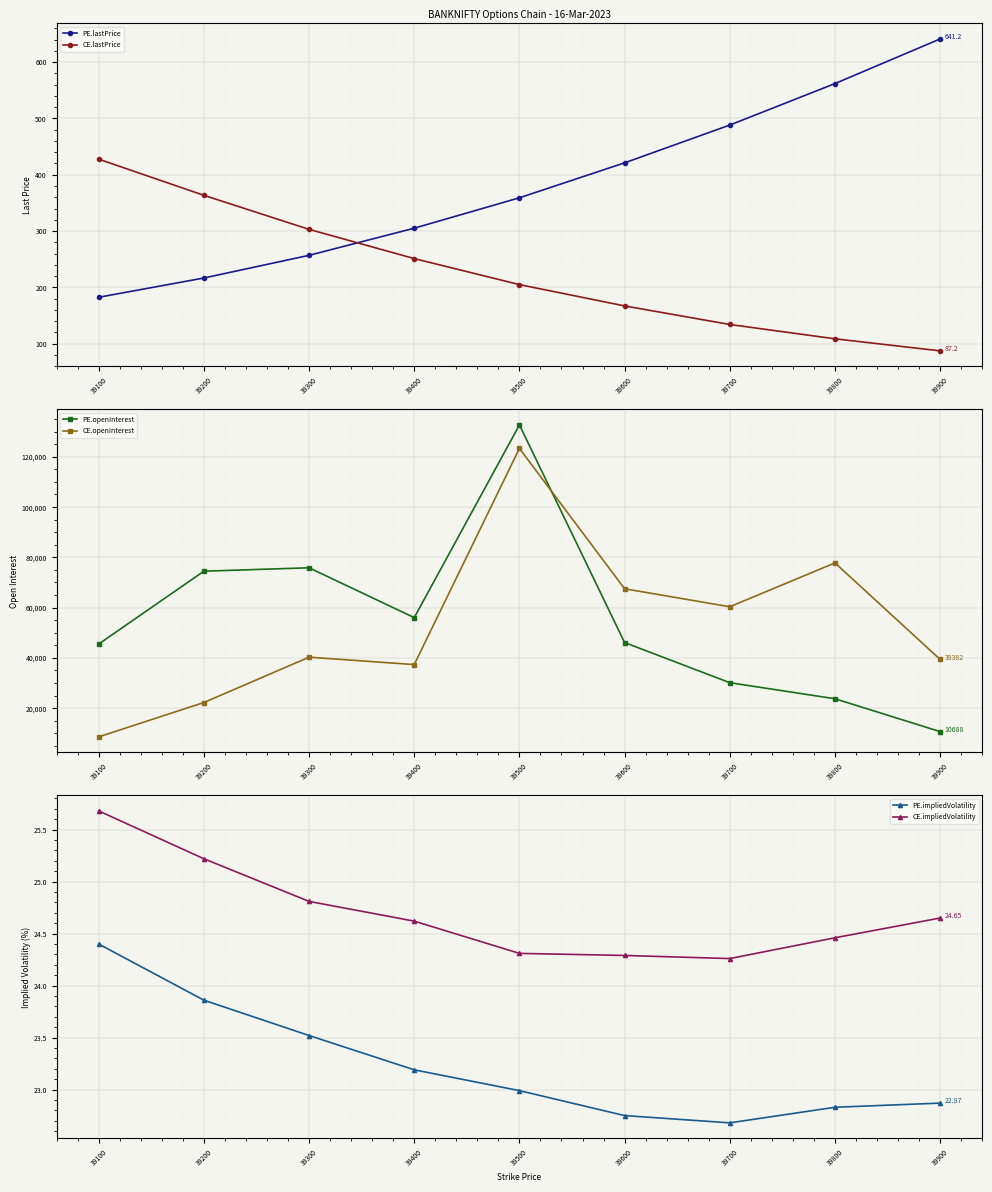

At which label does PE.impliedVolatility reach its peak?

39100